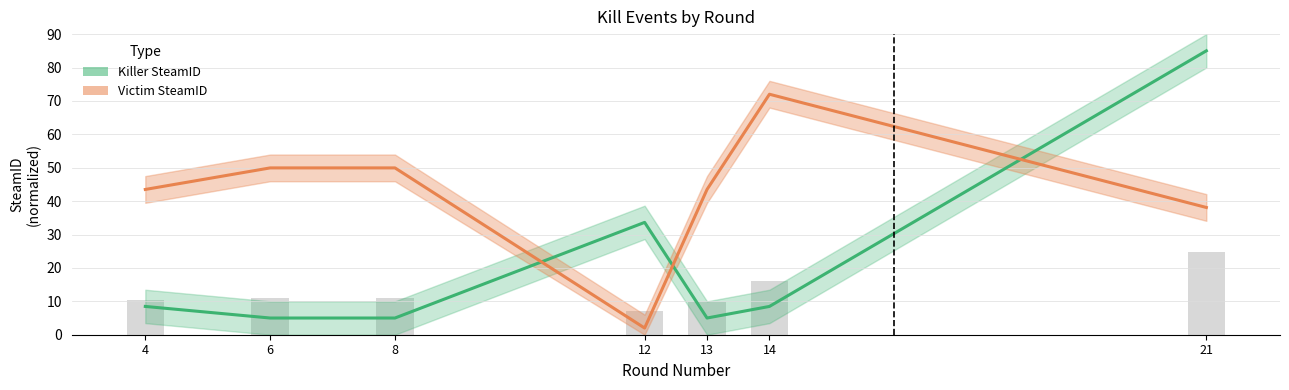

How many values in the Victim SteamID series are below 43?

2